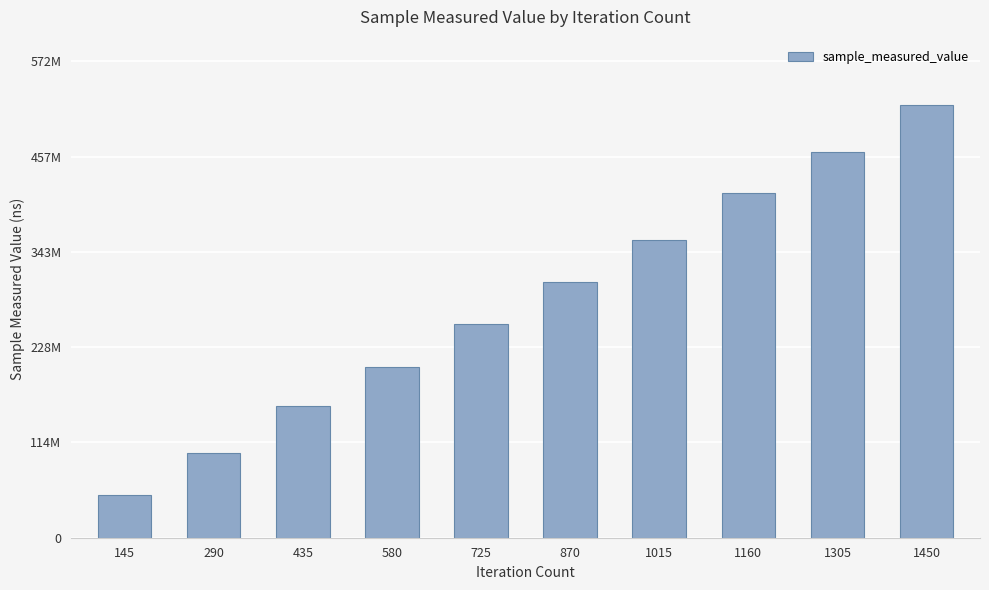

What is the approximate value at 870, to the nearest 50?

307281750